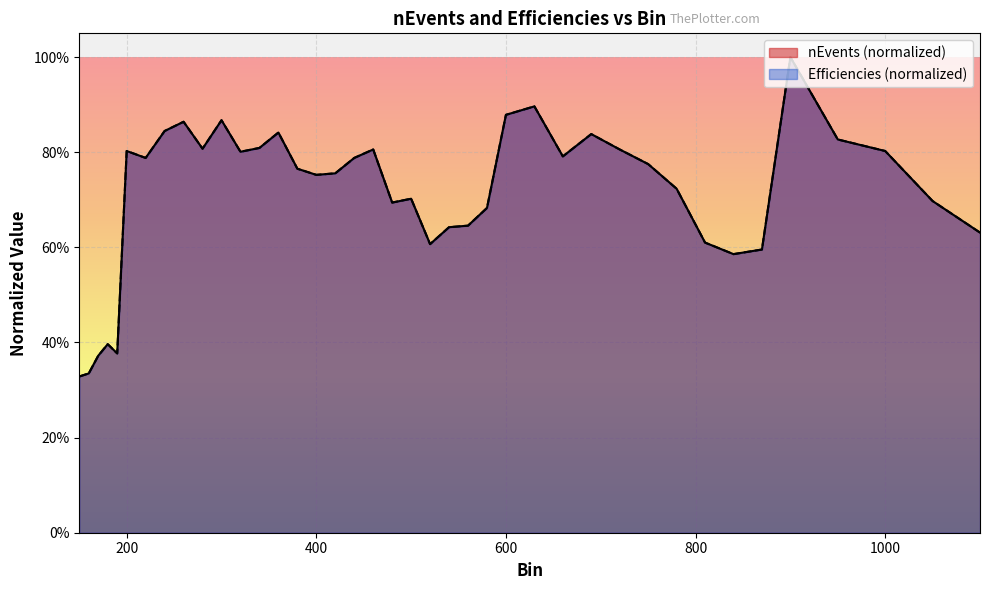

How many times do nEvents and Efficiencies cross each other?

1